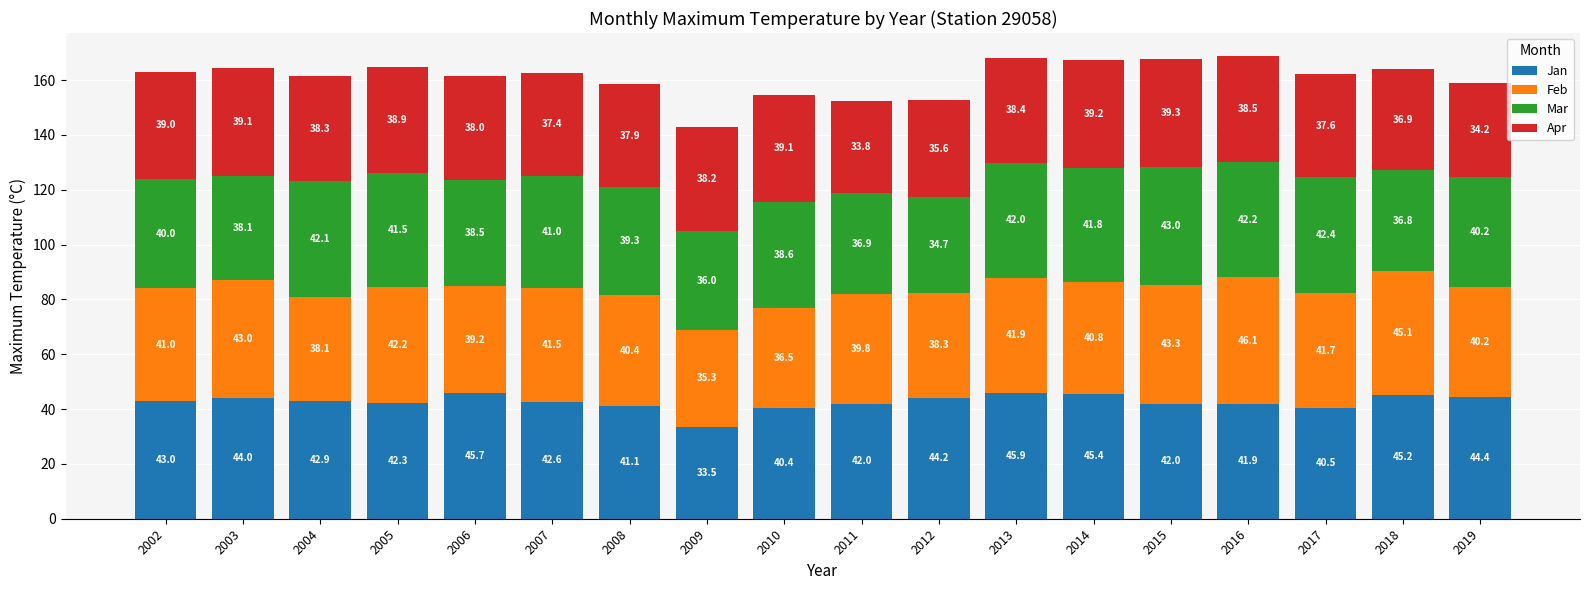

What is the total value across all series at 2002?

163.0